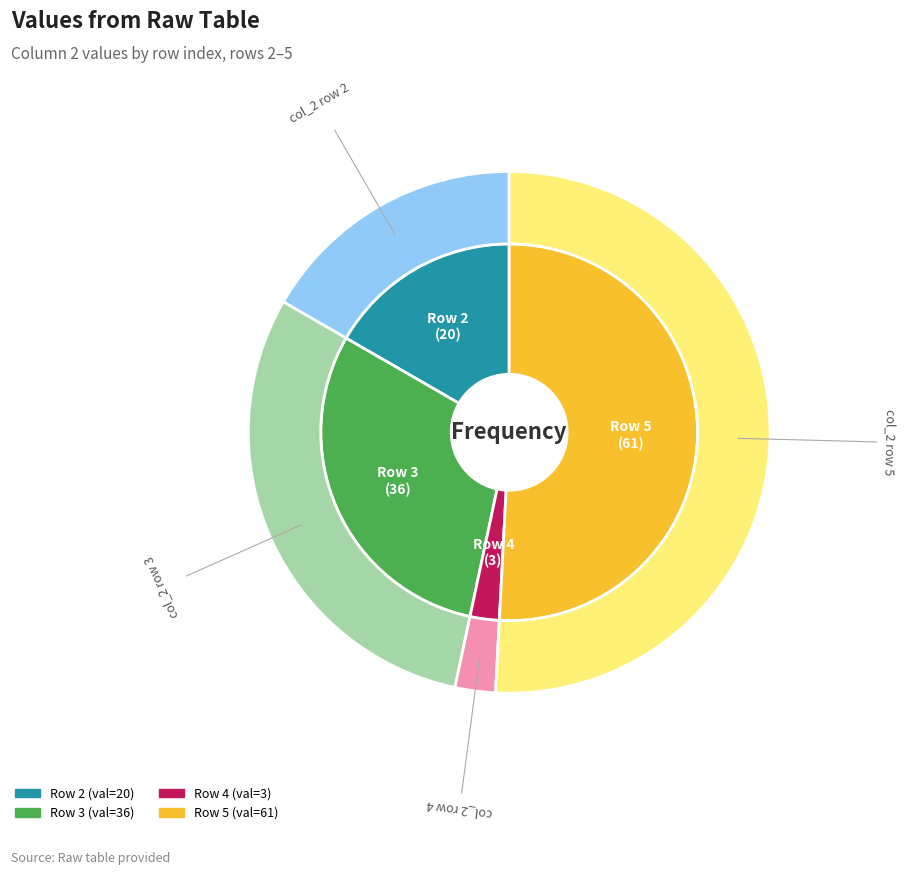

Combined, do 4 and 3 account for over 50%?

No